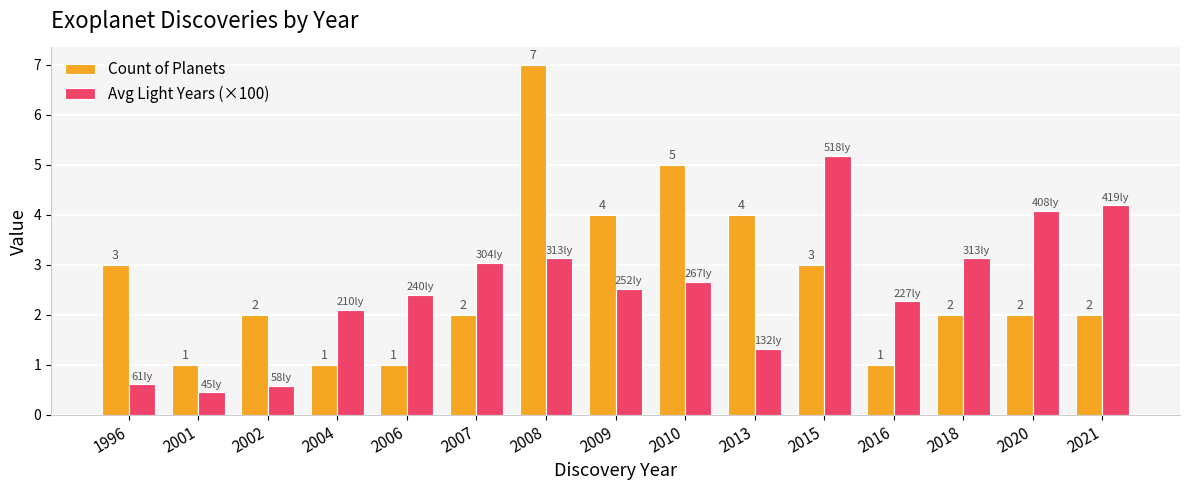

What is the difference between the maximum and minimum values in the Count of Planets series?

6.0